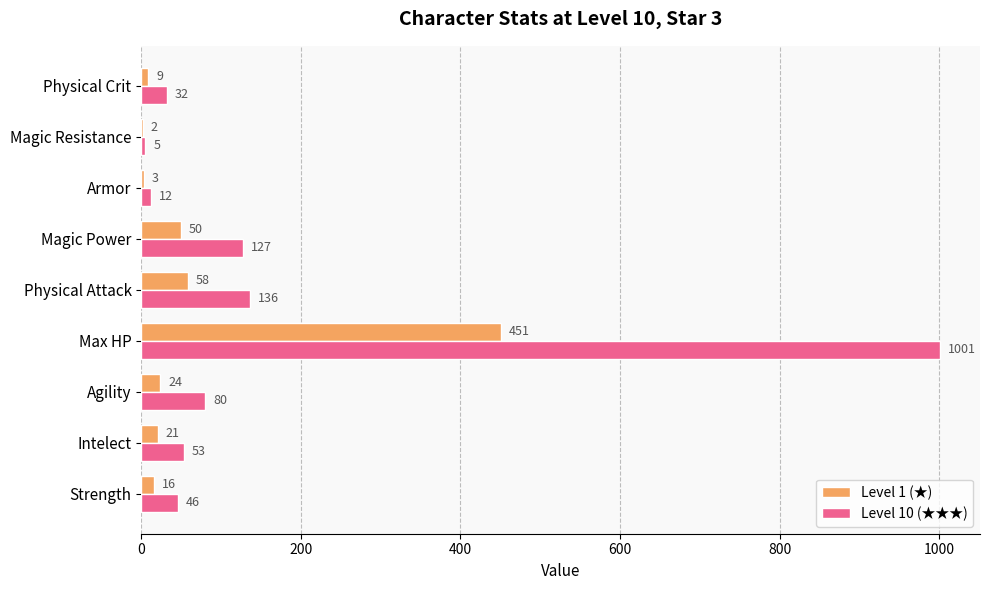

Count the number of data series in this chart.

2